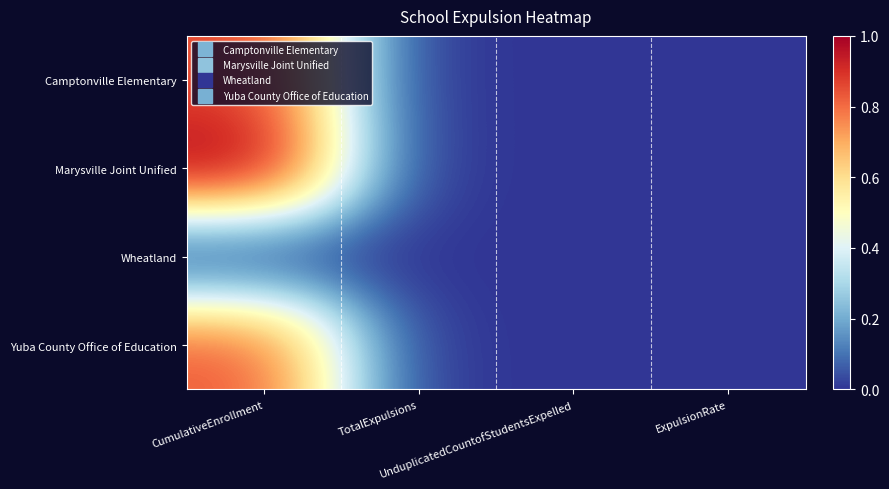

At how many categories does at least one series exceed 0?

1